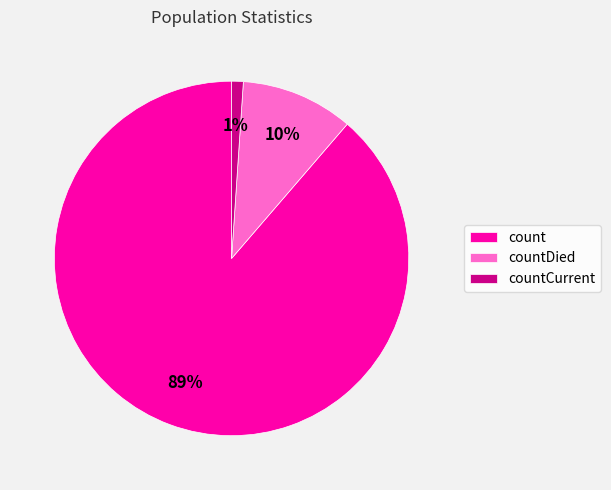

Approximately how many times larger is the value at countCurrent compared to countDied?

0.1